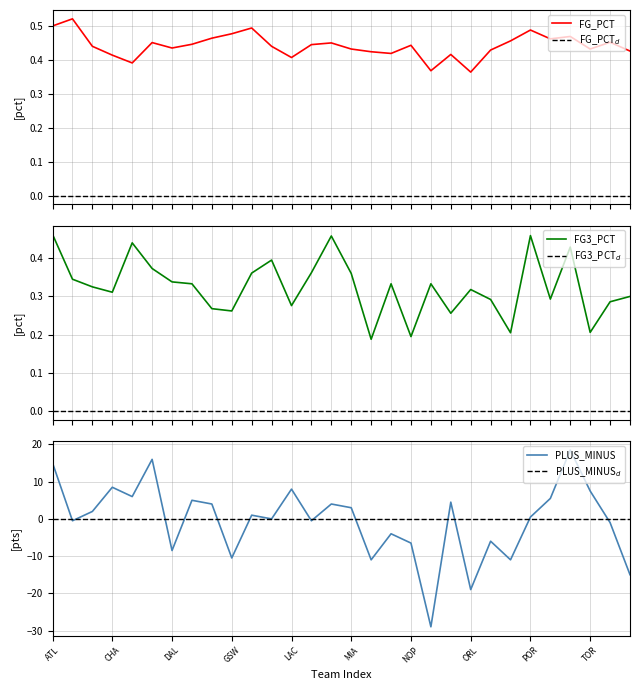

Is it true that fg3_pct equals 0.3 at 20?

True